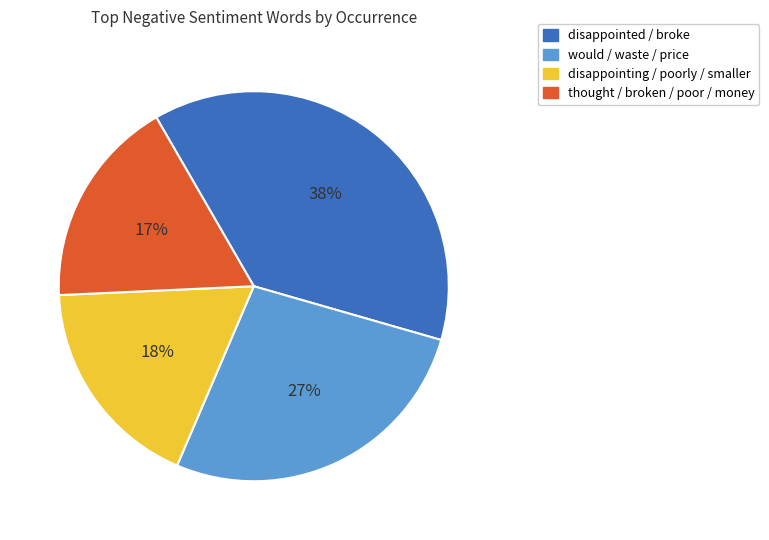

Is there any slice that represents more than half of the pie?

No